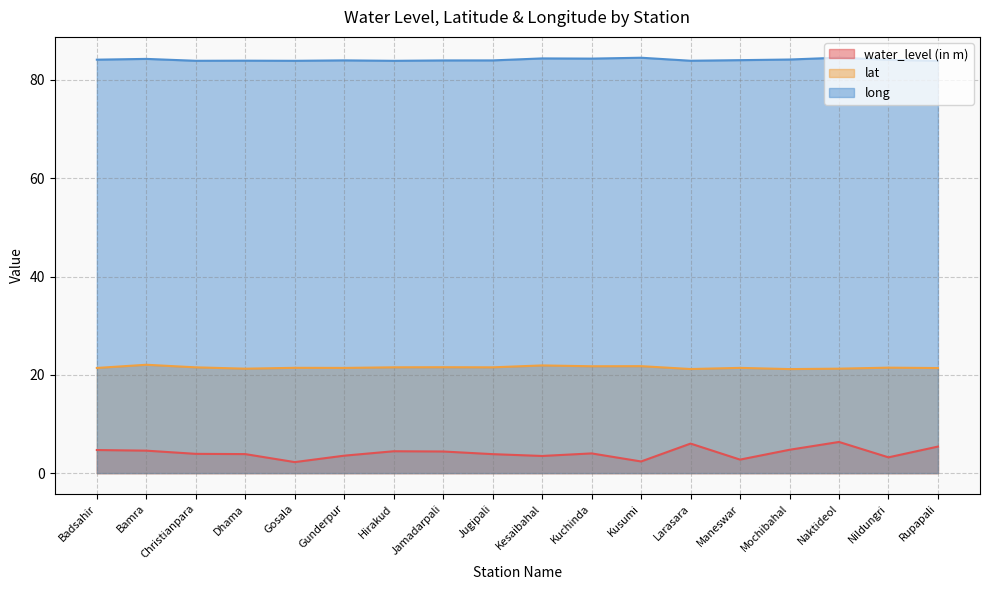

True or false: water_level (in m) and lat intersect in this chart.

False